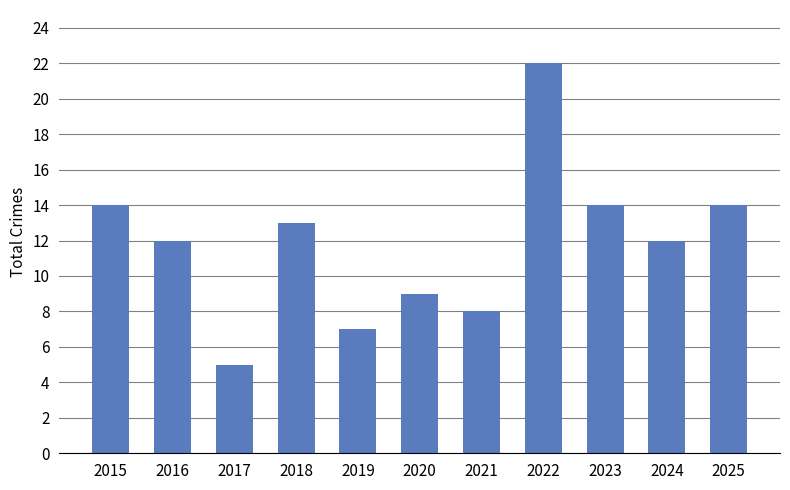

What is the value of the 11th bar from the left?

14